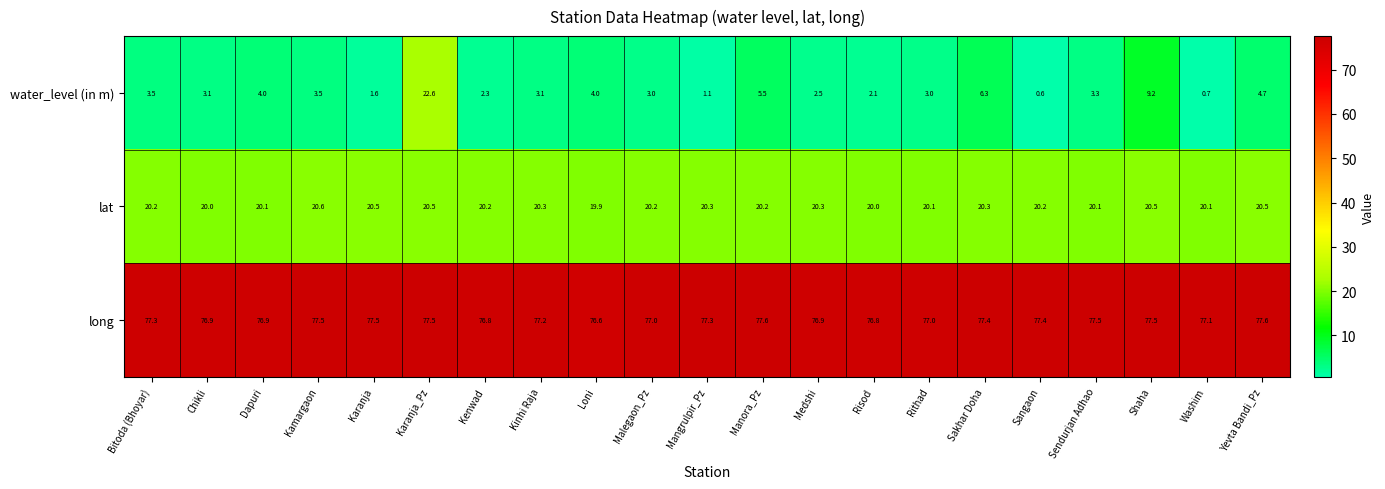

Which series has the largest total across all categories?

long